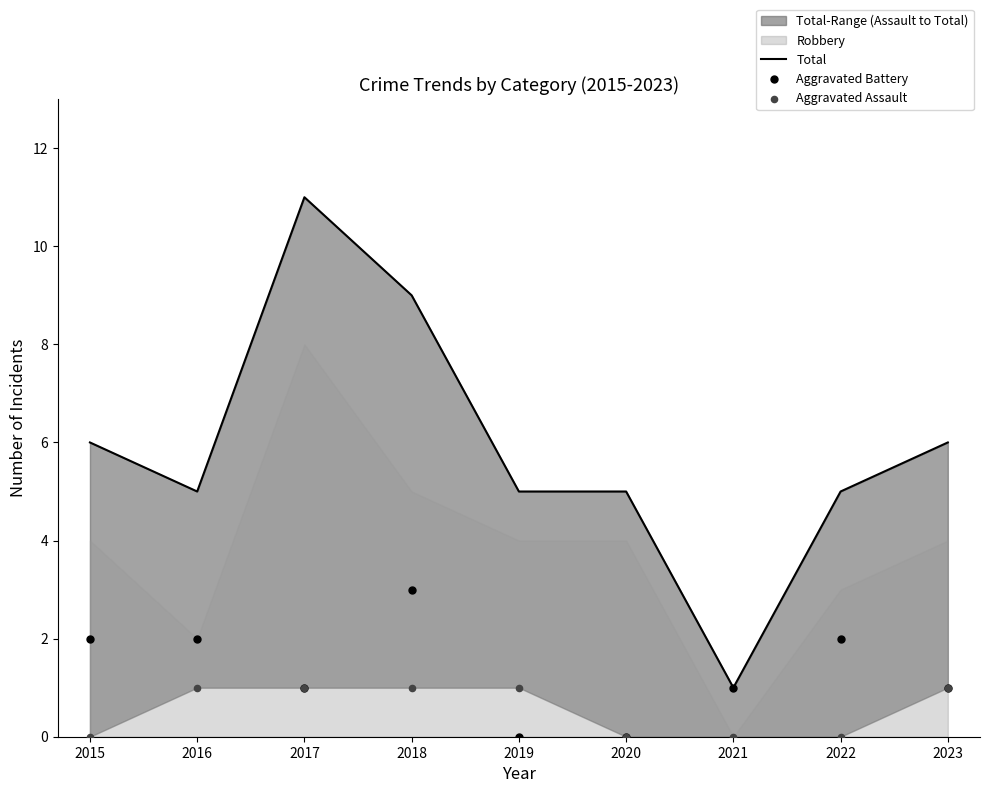

At which category is the sum across all series the highest?

2017